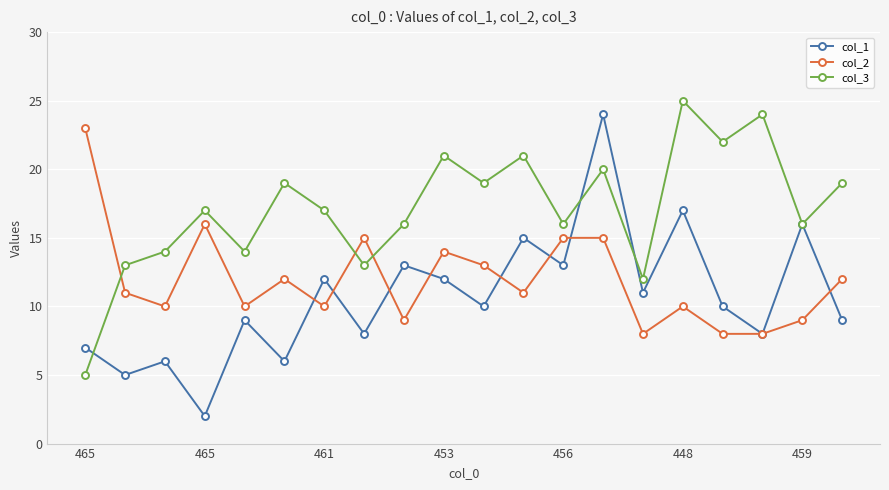

What is the lowest value of the col_3 series?

5